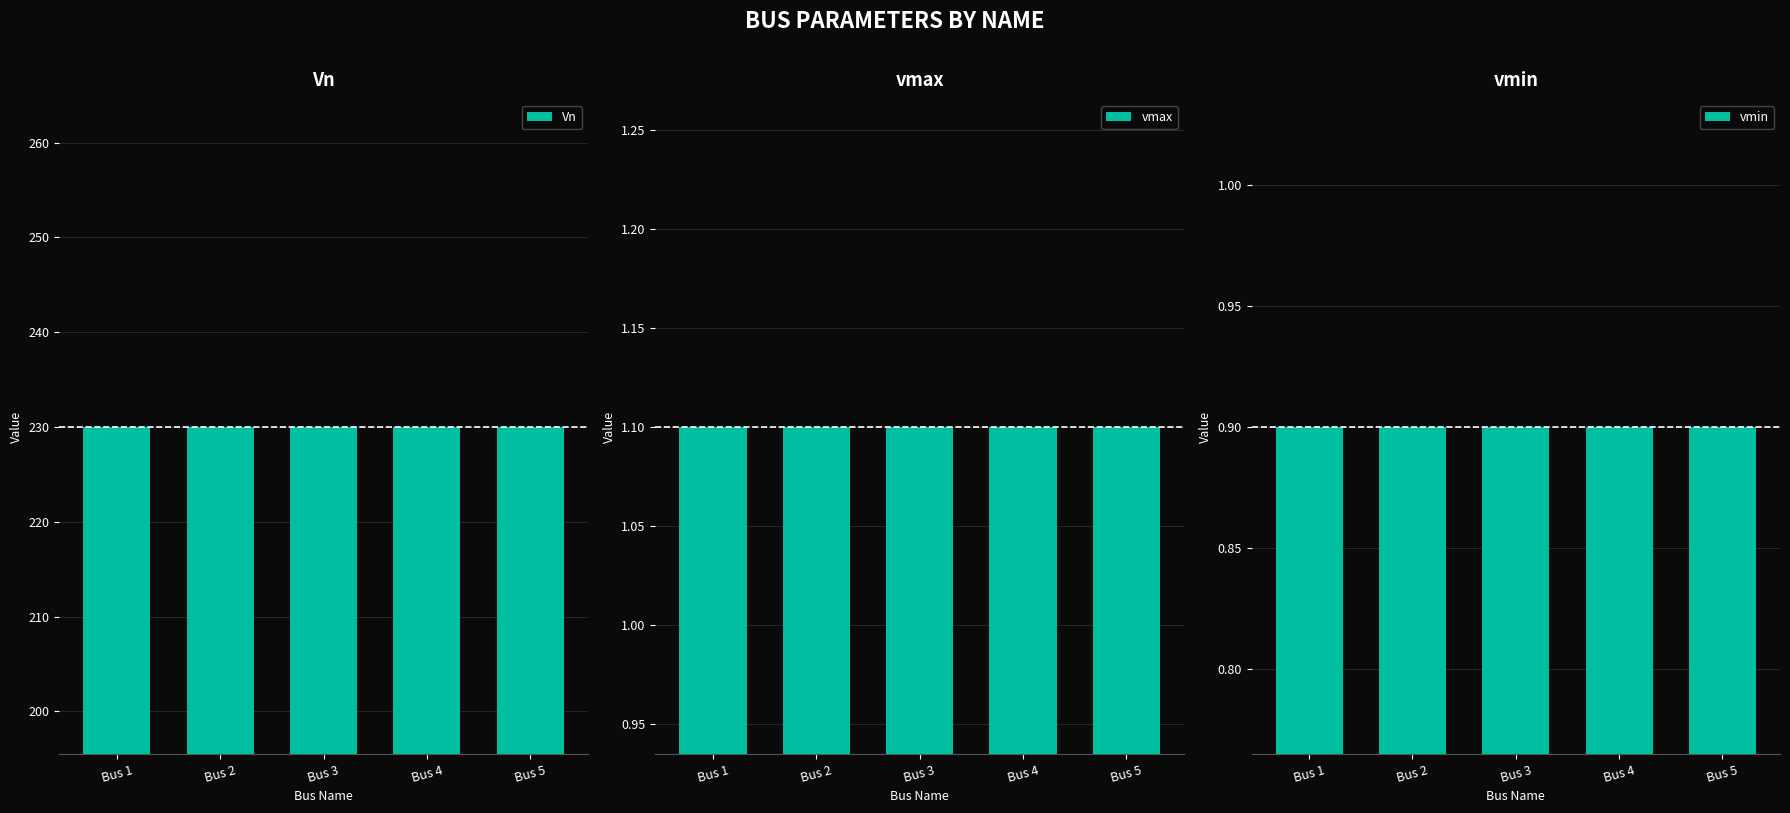

What is the value of the Vn bar at the 4th from the left?

230.0